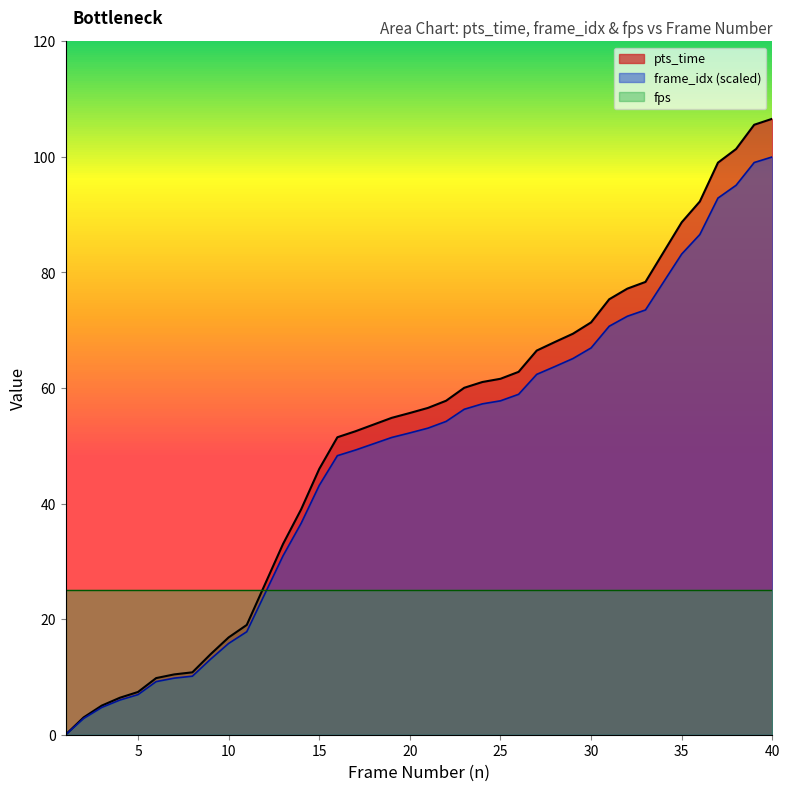

What is the approximate value of pts_time at 18?

53.7